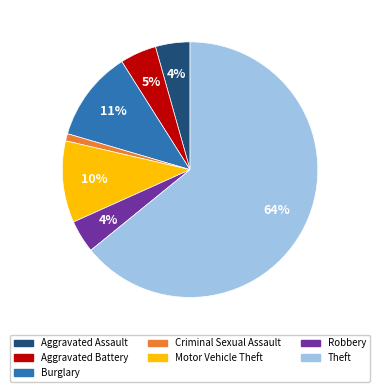

To the nearest percent, what is the average slice percentage?

14%